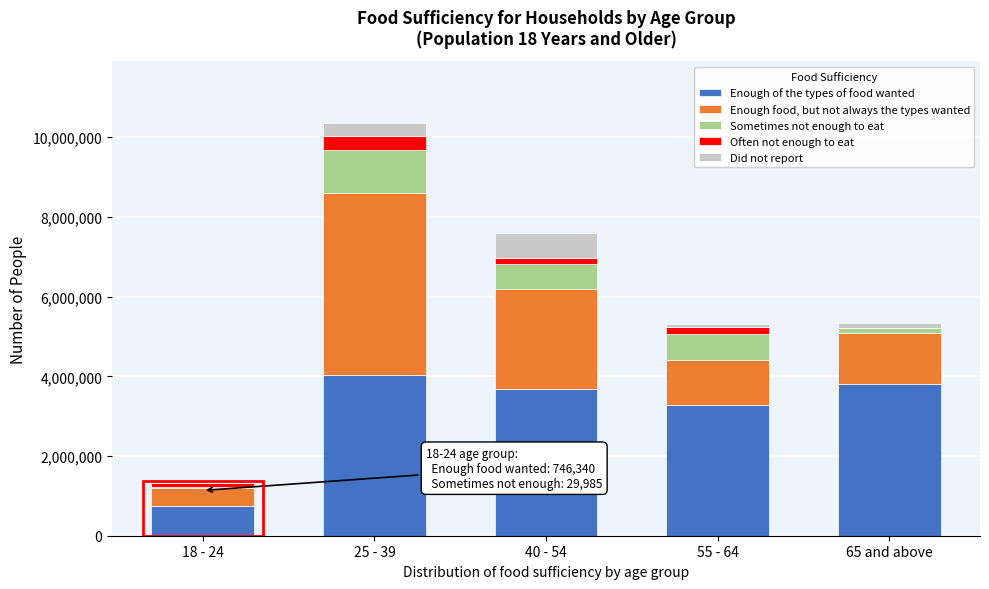

Reading left to right, list the values for the Enough of the types of food wanted series.

18 - 24=746340	25 - 39=4021439	40 - 54=3686193	55 - 64=3268670	65 and above=3798035